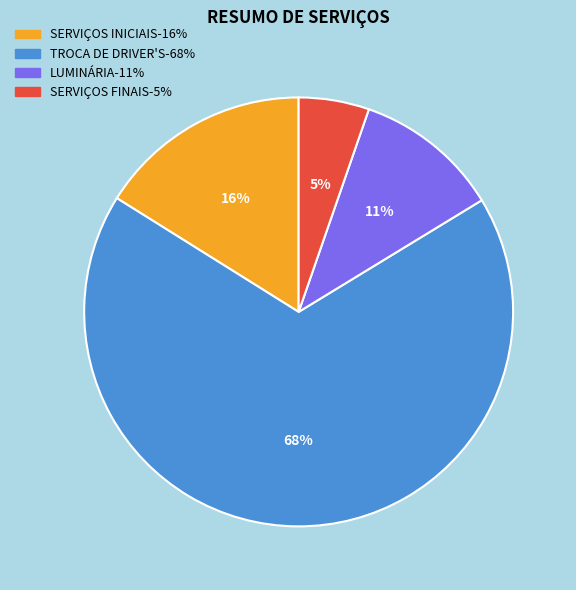

Which has a higher value, SERVIÇOS FINAIS or SERVIÇOS INICIAIS?

SERVIÇOS INICIAIS